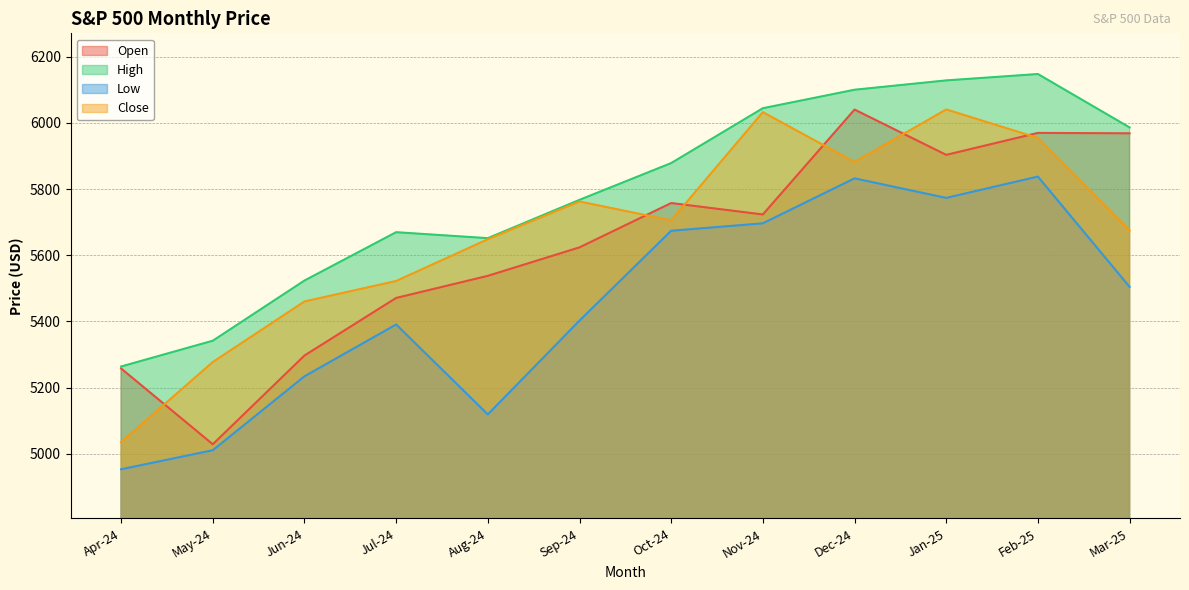

What is the lowest value of the High series?

5263.9